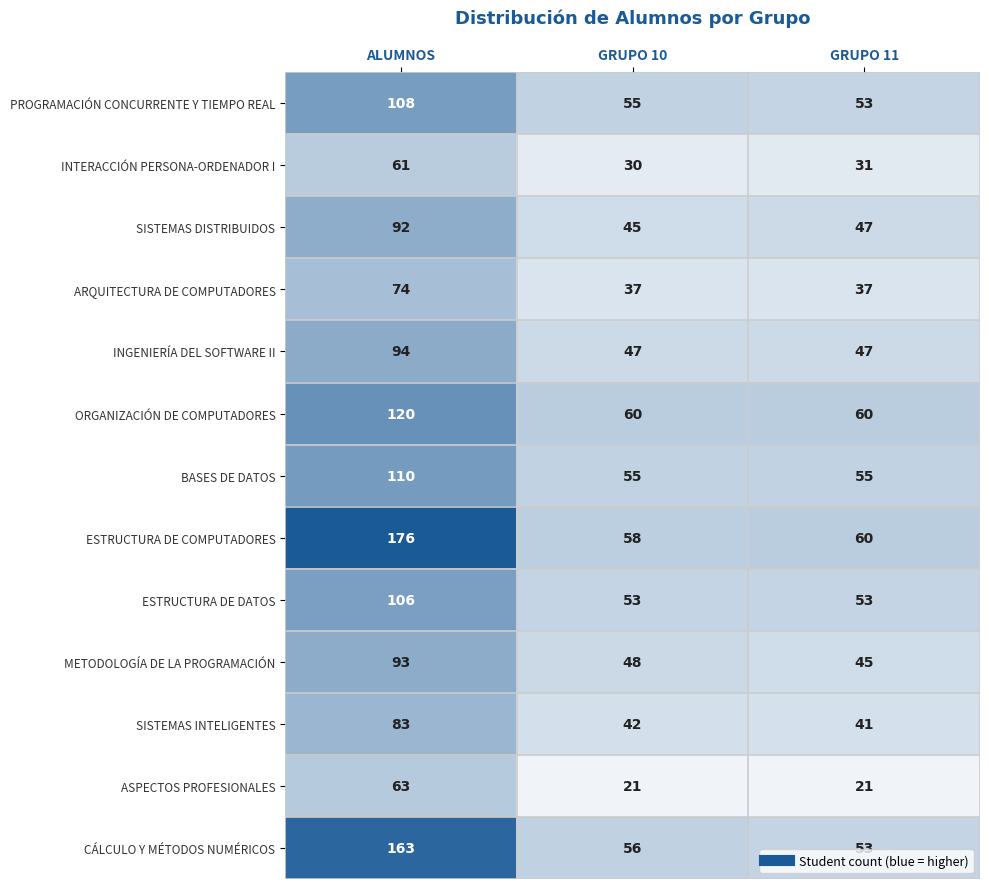

What is the total value across all series at GRUPO 11?

603